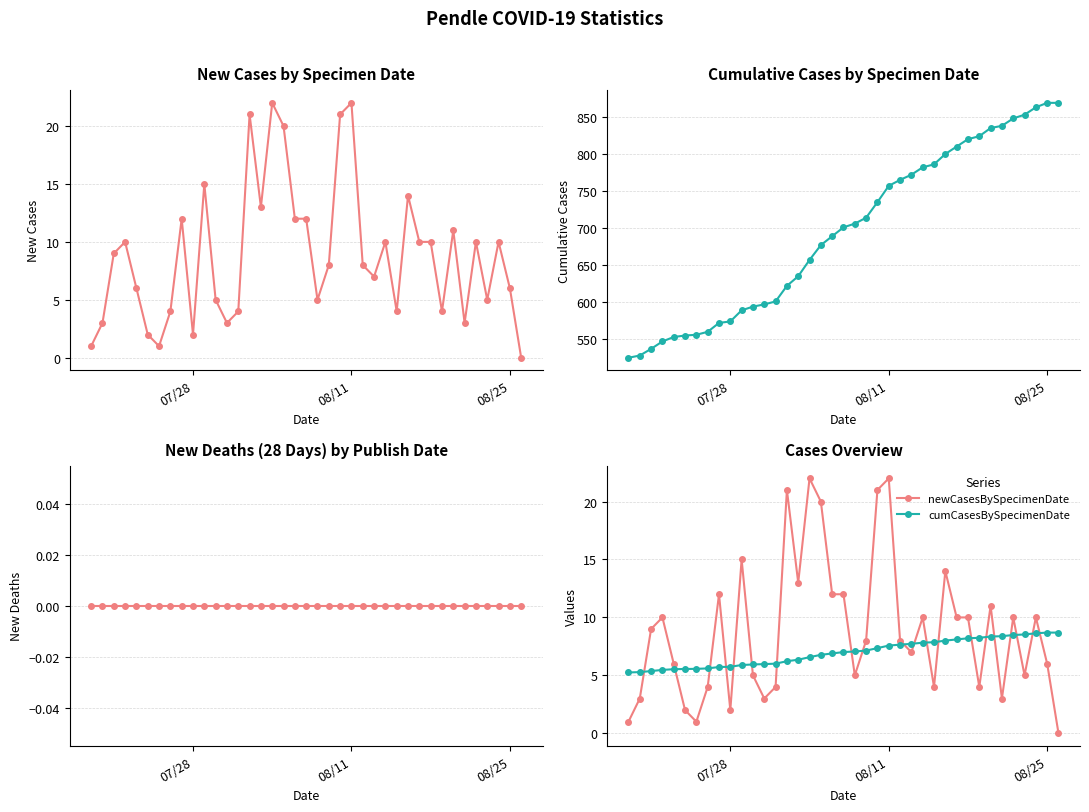

Rank the series by their maximum value, from lowest to highest.

newDeaths28DaysByPublishDate, cumCasesBySpecimenDate, newCasesBySpecimenDate